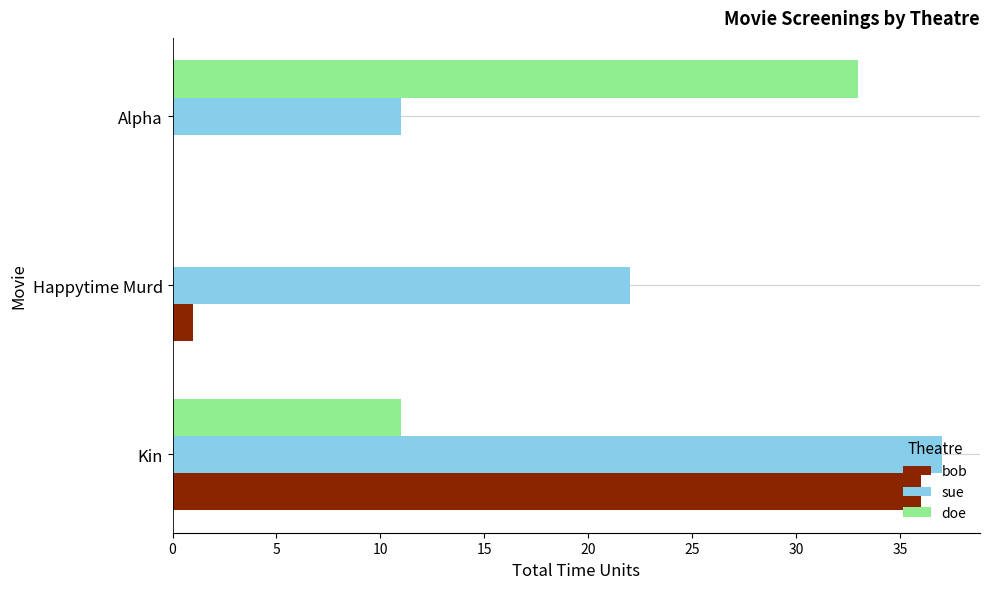

How many distinct data groups are displayed?

3